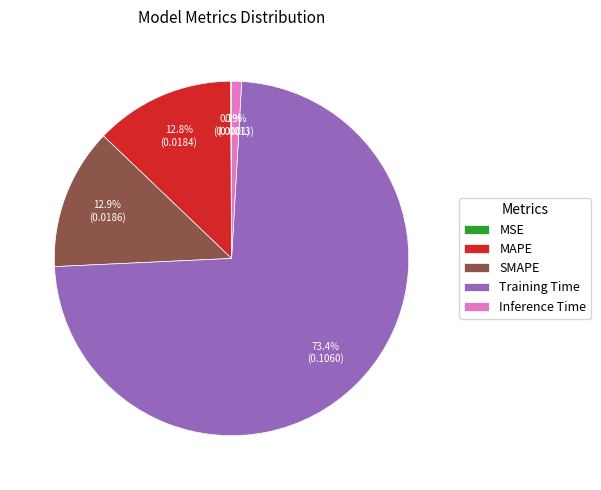

To the nearest percent, what percentage of the pie is MAPE?

13%